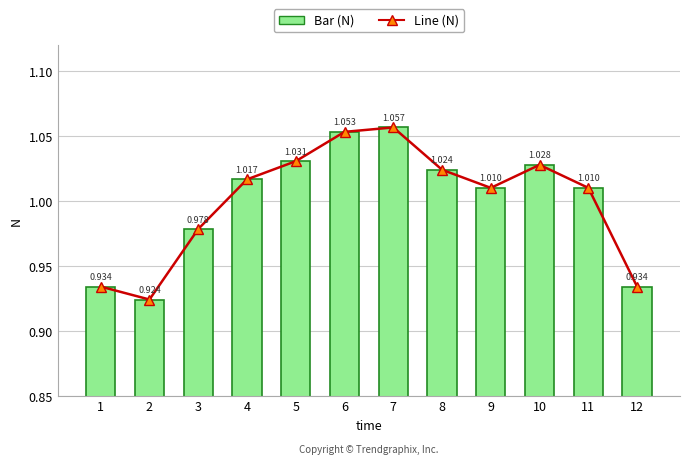

Reading left to right, what are all the values shown in this chart?

N (line): 0.9	0.9	1.0	1.0	1.0	1.1	1.1	1.0	1.0	1.0	1.0	0.9
N (bar): 0.9	0.9	1.0	1.0	1.0	1.1	1.1	1.0	1.0	1.0	1.0	0.9